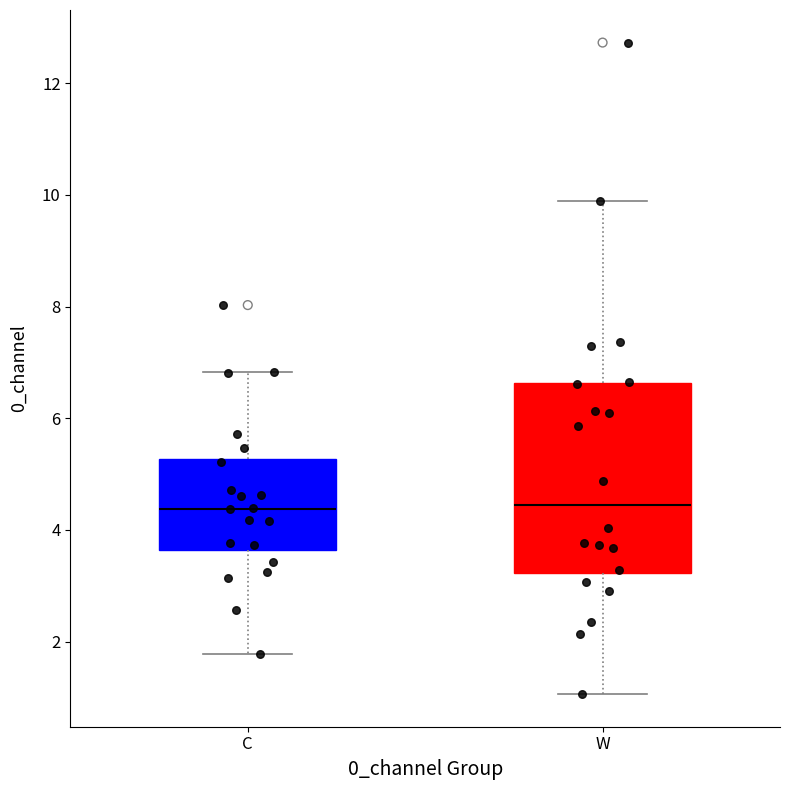

Reading left to right, transcribe this box plot: for each box, give where its median line is, the range the box spans, and where its two whiskers end, as read against the y-axis. The values are not printed on the chart, so give them approximately, as read against the axis.

C: median 4.4, box 3.6 to 5.2, whiskers 1.8 to 6.8
W: median 4.4, box 3.2 to 6.6, whiskers 1.0 to 9.8